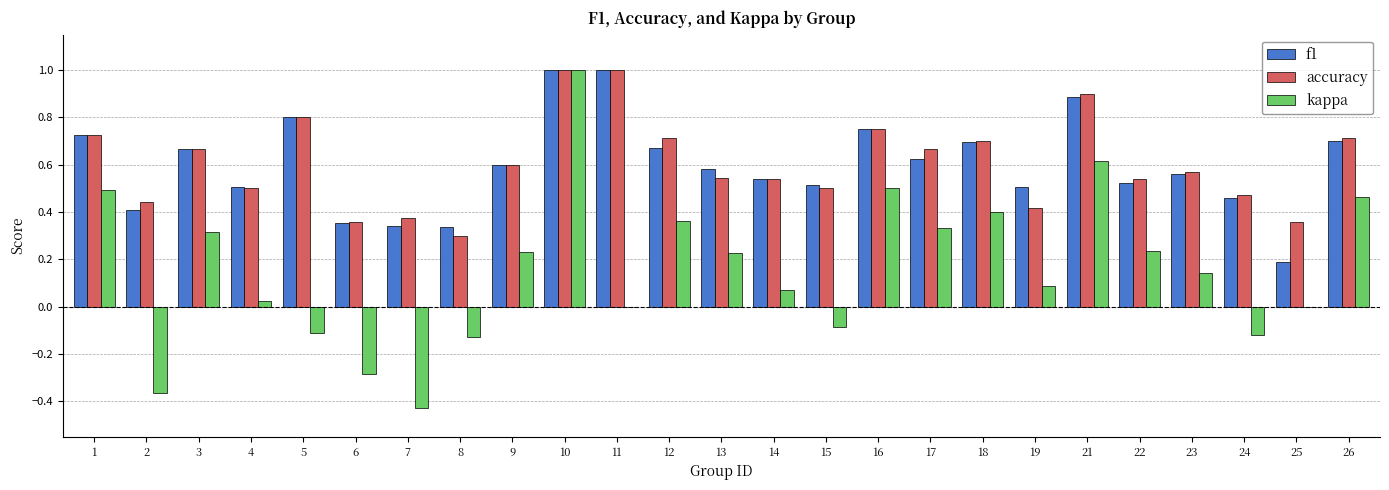

Between 13 and 16, which series saw the biggest shift?

kappa